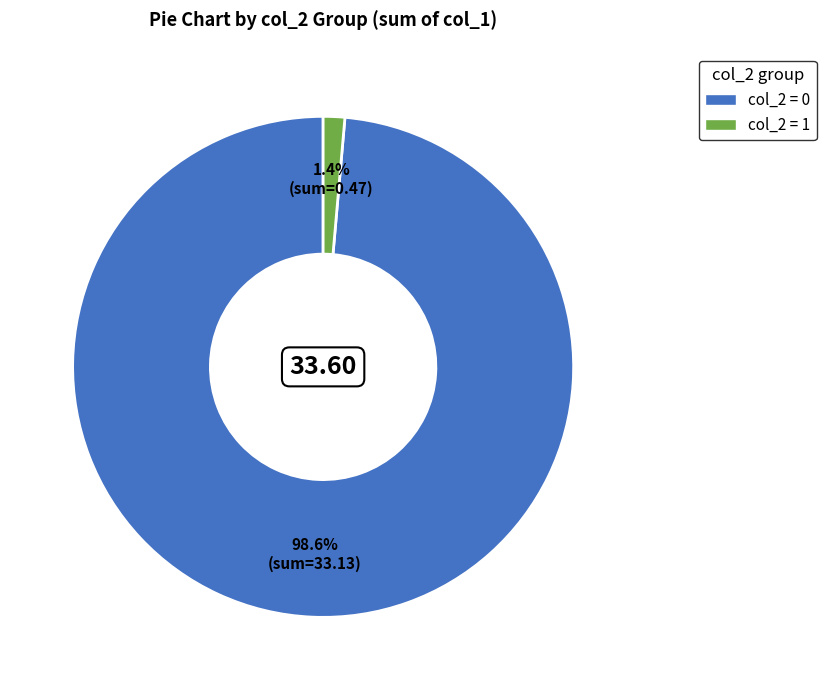

Is there any slice that represents more than half of the pie?

Yes